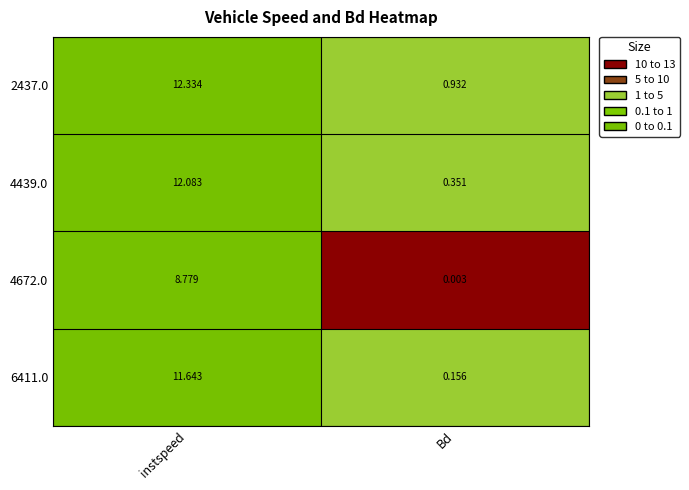

Which category has the highest value across all series?

instspeed